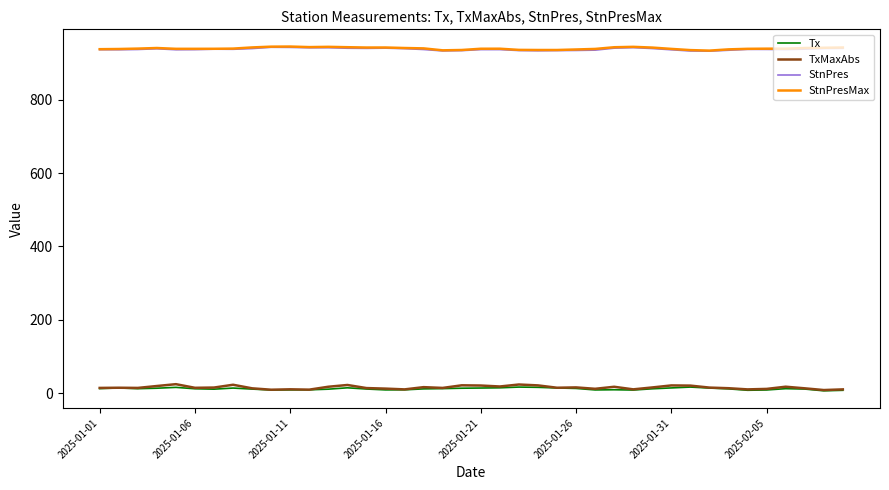

True or false: Tx and StnPresMax cross at least once.

False